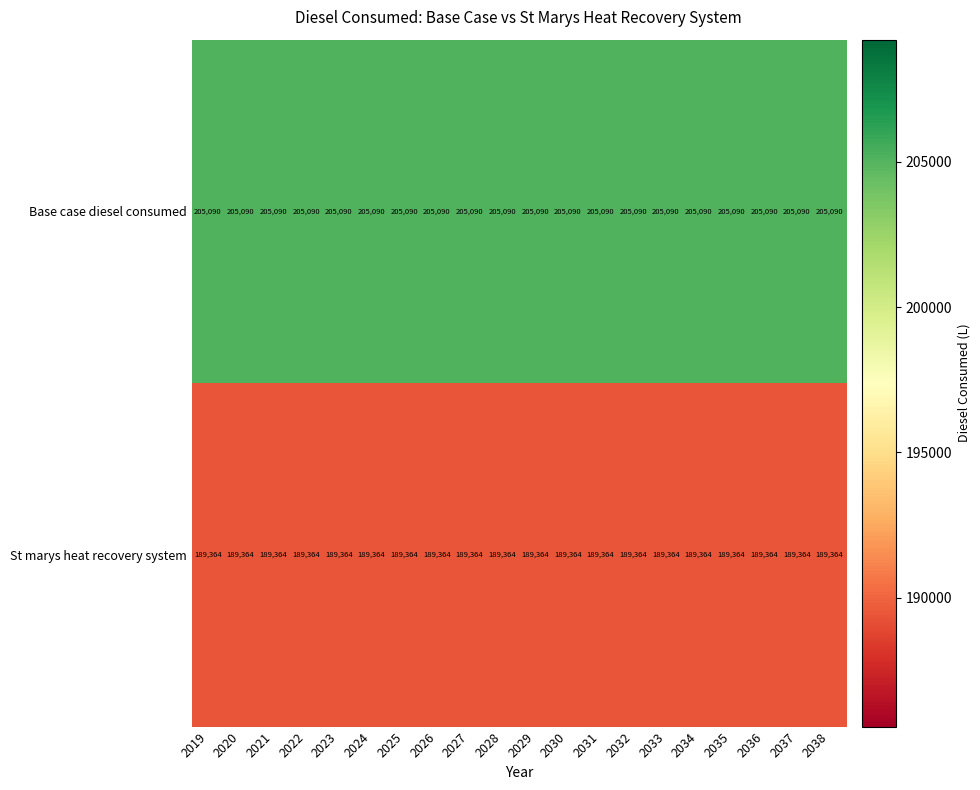

What is the smallest value displayed?

189364